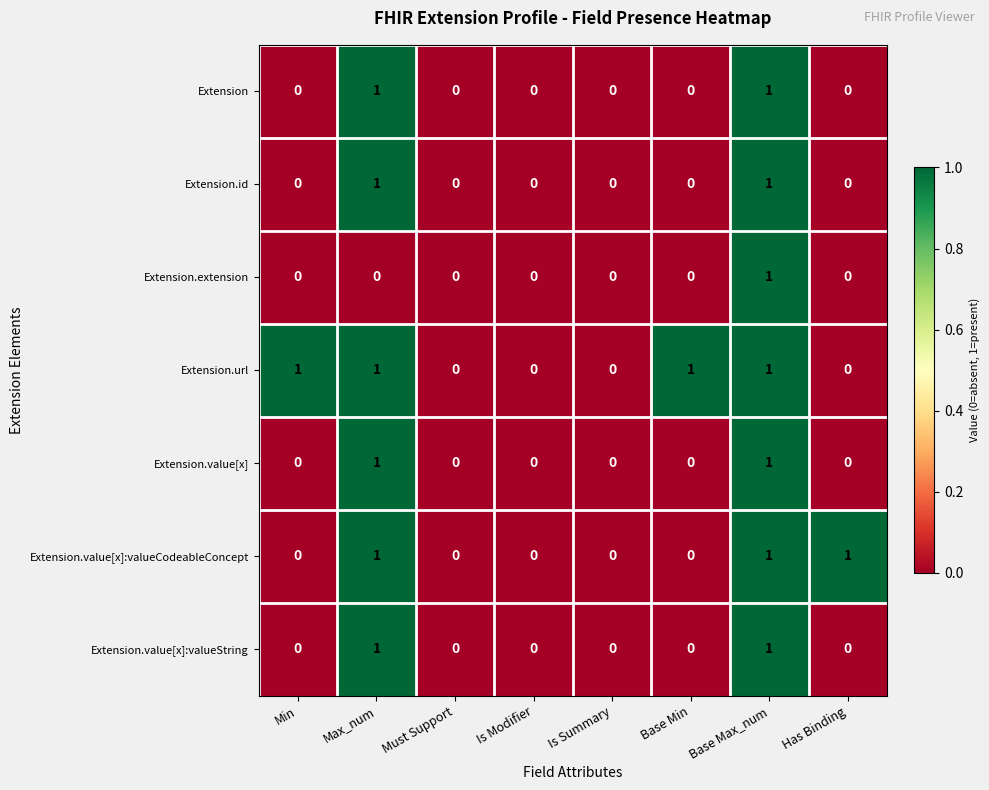

True or false: Extension.value[x]:valueString has a value of 1 at Base Max_num.

True